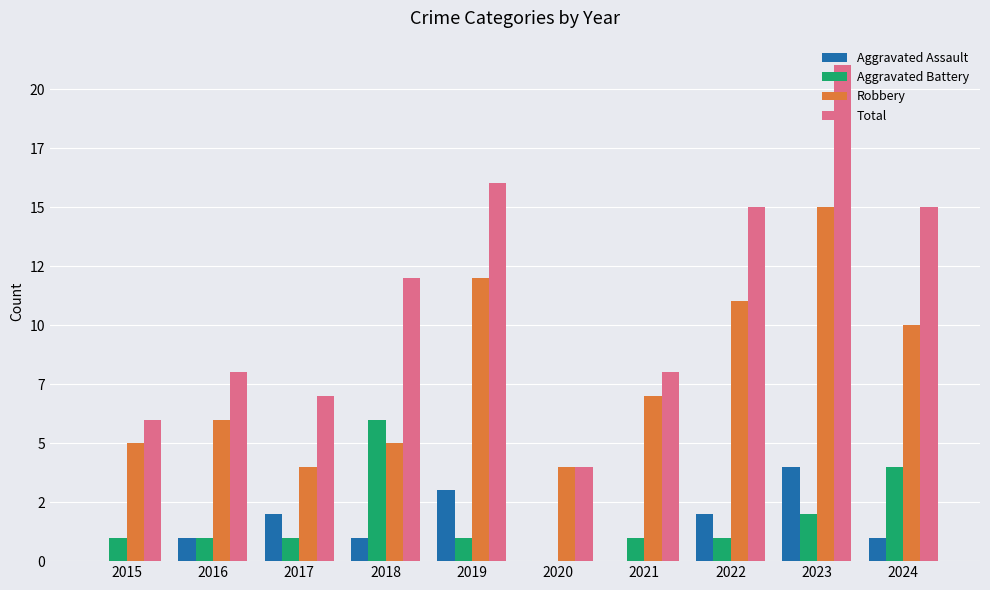

True or false: Aggravated Assault has a value of -2 at 2021.

False